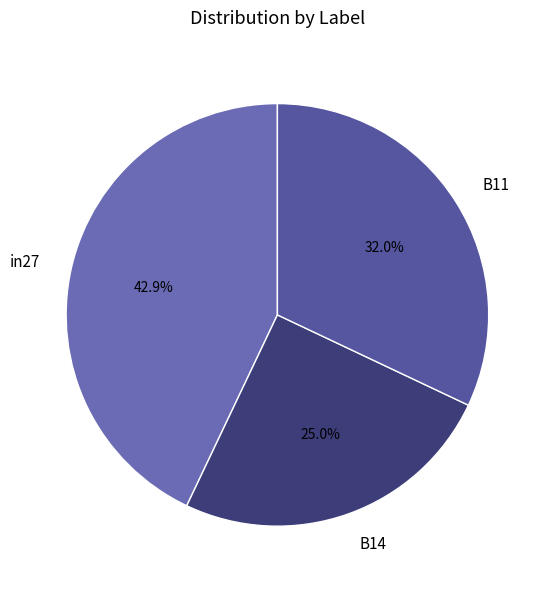

To the nearest percent, what portion does in27 represent?

43%